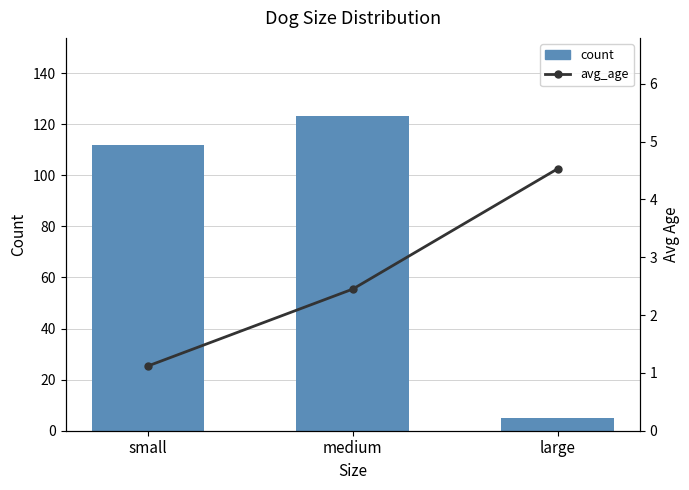

What is the label of the 3rd bar from the right?

small